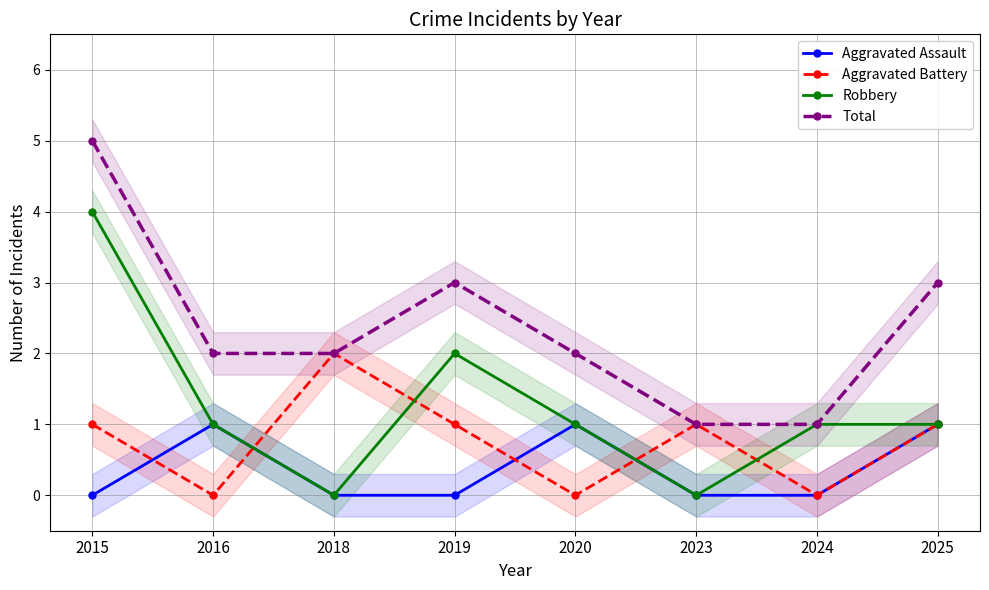

How many interior local valleys does the Robbery series have?

2